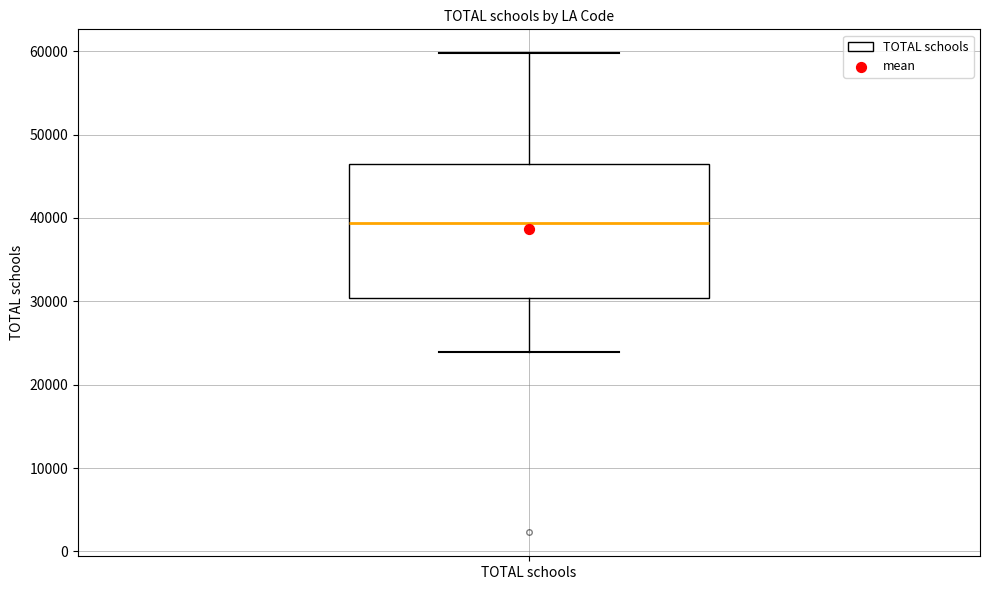

Read this box plot against the y-axis: the position of the median line, the range covered by the box, and the ends of both whiskers. The values are not printed on the chart, so give them approximately, as read against the axis.

median 39000, box 30000 to 46000, whiskers 24000 to 60000